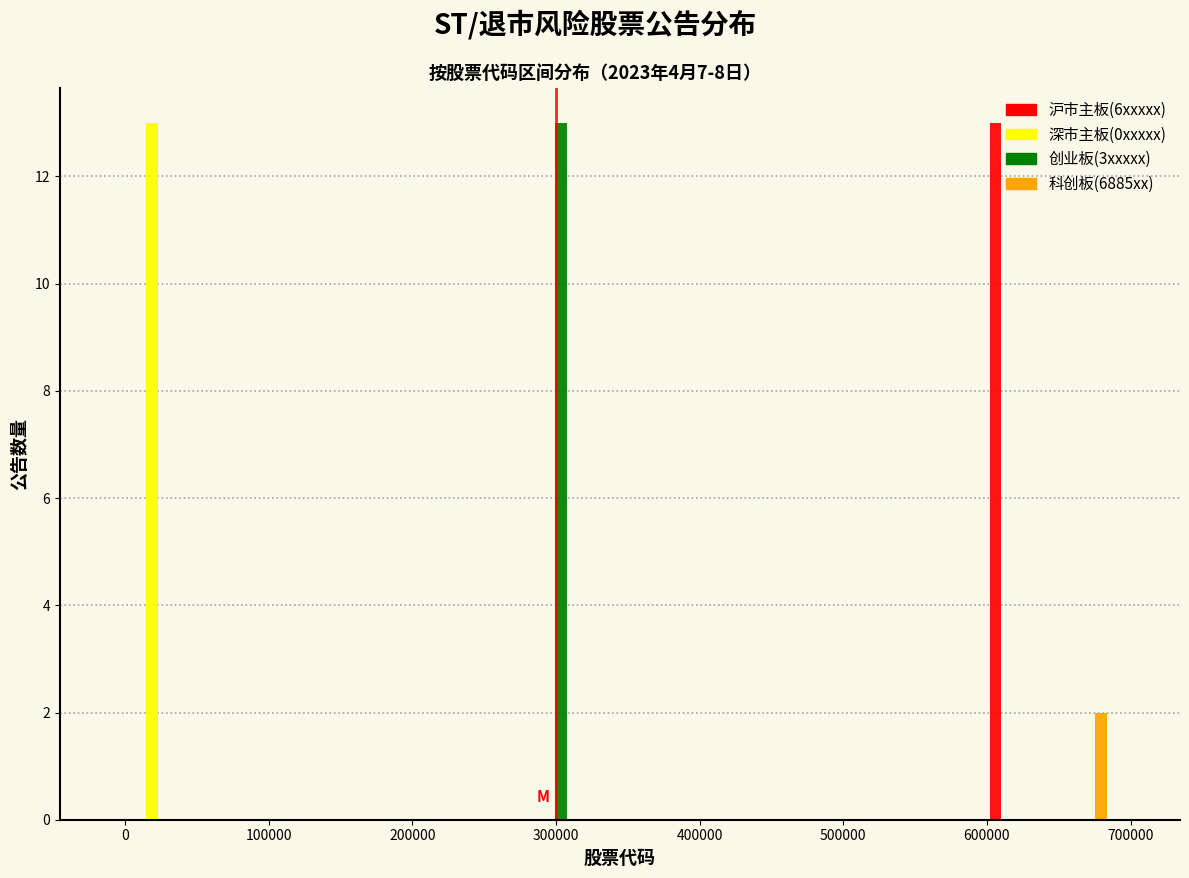

Reading left to right, transcribe this chart: for each range on the x-axis, give the height of each series' bar. Neither the bar edges nor the heights are printed on the chart, so give them approximately, as read against the axes.

0 to 50000: 沪市主板(6xxxxx)=0	深市主板(0xxxxx)=13	创业板(3xxxxx)=0	科创板(6885xx)=0
50000 to 90000: 沪市主板(6xxxxx)=0	深市主板(0xxxxx)=0	创业板(3xxxxx)=0	科创板(6885xx)=0
90000 to 140000: 沪市主板(6xxxxx)=0	深市主板(0xxxxx)=0	创业板(3xxxxx)=0	科创板(6885xx)=0
140000 to 180000: 沪市主板(6xxxxx)=0	深市主板(0xxxxx)=0	创业板(3xxxxx)=0	科创板(6885xx)=0
180000 to 230000: 沪市主板(6xxxxx)=0	深市主板(0xxxxx)=0	创业板(3xxxxx)=0	科创板(6885xx)=0
230000 to 280000: 沪市主板(6xxxxx)=0	深市主板(0xxxxx)=0	创业板(3xxxxx)=0	科创板(6885xx)=0
280000 to 320000: 沪市主板(6xxxxx)=0	深市主板(0xxxxx)=0	创业板(3xxxxx)=13	科创板(6885xx)=0
320000 to 370000: 沪市主板(6xxxxx)=0	深市主板(0xxxxx)=0	创业板(3xxxxx)=0	科创板(6885xx)=0
370000 to 410000: 沪市主板(6xxxxx)=0	深市主板(0xxxxx)=0	创业板(3xxxxx)=0	科创板(6885xx)=0
410000 to 460000: 沪市主板(6xxxxx)=0	深市主板(0xxxxx)=0	创业板(3xxxxx)=0	科创板(6885xx)=0
460000 to 510000: 沪市主板(6xxxxx)=0	深市主板(0xxxxx)=0	创业板(3xxxxx)=0	科创板(6885xx)=0
510000 to 550000: 沪市主板(6xxxxx)=0	深市主板(0xxxxx)=0	创业板(3xxxxx)=0	科创板(6885xx)=0
550000 to 600000: 沪市主板(6xxxxx)=0	深市主板(0xxxxx)=0	创业板(3xxxxx)=0	科创板(6885xx)=0
600000 to 640000: 沪市主板(6xxxxx)=13	深市主板(0xxxxx)=0	创业板(3xxxxx)=0	科创板(6885xx)=0
640000 to 690000: 沪市主板(6xxxxx)=0	深市主板(0xxxxx)=0	创业板(3xxxxx)=0	科创板(6885xx)=2